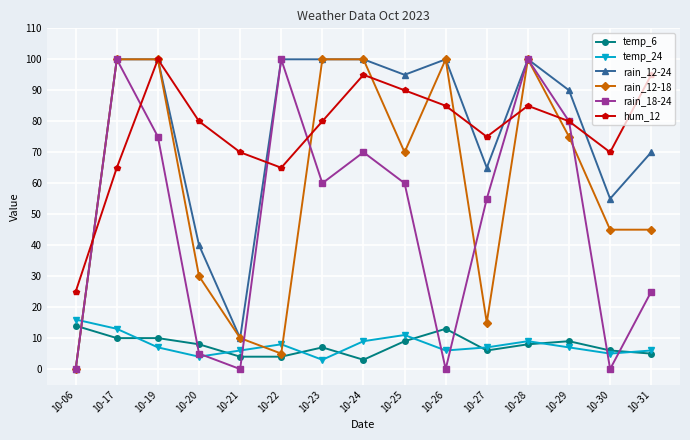

Is it true that rain_18-24 equals 80 at 10-29?

True